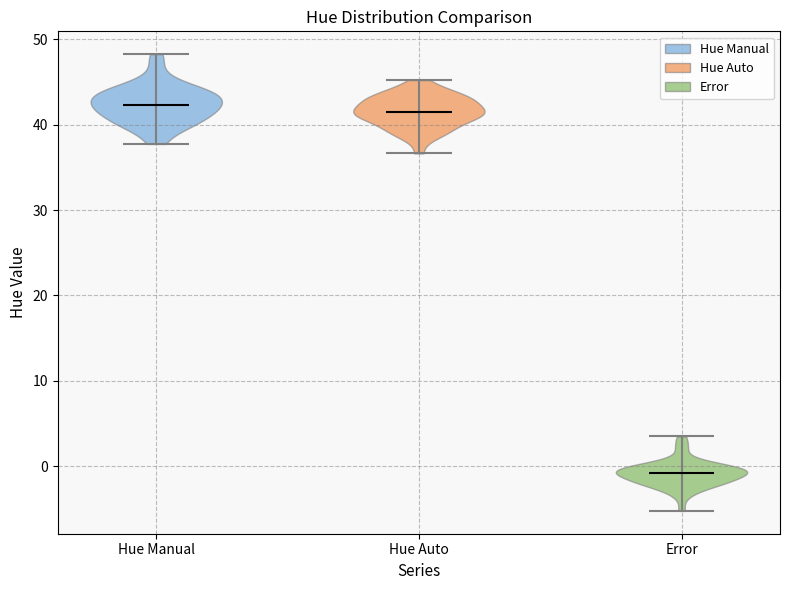

Reading left to right, read every violin against the y-axis: where its median line is, and the lowest and highest points it reaches. The values are not printed on the chart, so give them approximately, as read against the axis.

Hue Manual: median line 42, lowest point 38, highest point 48
Hue Auto: median line 41, lowest point 37, highest point 45
Error: median line -1, lowest point -5, highest point 3